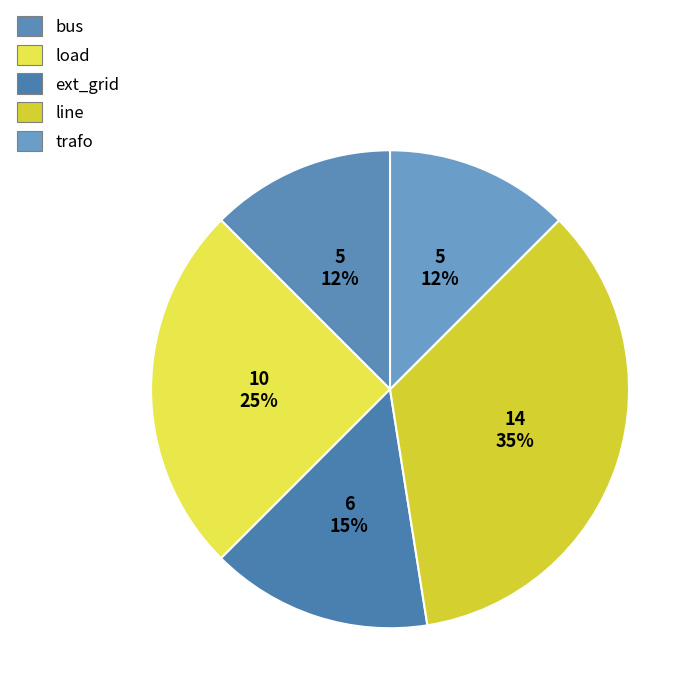

How many slices are in this pie chart?

5